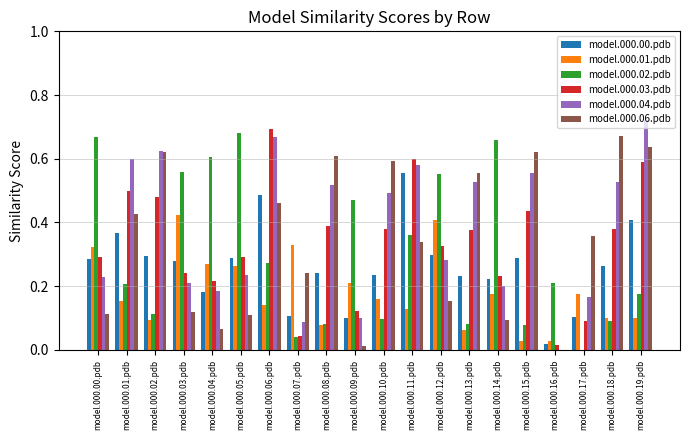

What is the sum of the model.000.06.pdb values at model.000.02.pdb and model.000.06.pdb?

1.1